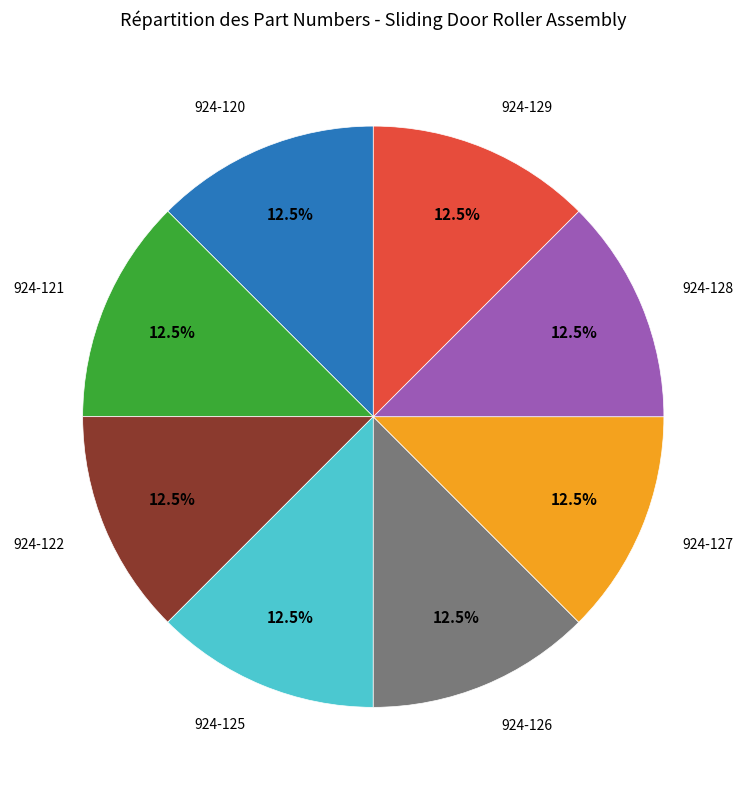

Is there any slice that represents more than half of the pie?

No